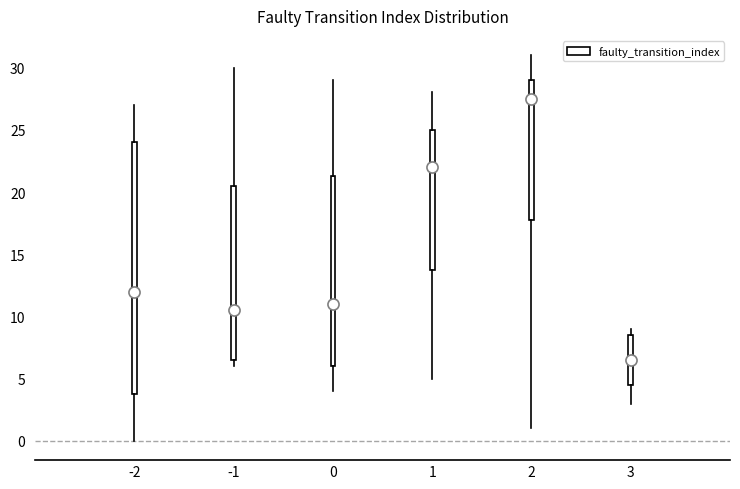

Reading left to right, transcribe this box plot: for each box, give where its median line is, the range the box spans, and where its two whiskers end, as read against the y-axis. The values are not printed on the chart, so give them approximately, as read against the axis.

-2: median 12.0, box 4.0 to 24.0, whiskers 0.0 to 27.0
-1: median 10.5, box 6.5 to 20.5, whiskers 6.0 to 30.0
0: median 11.0, box 6.0 to 21.5, whiskers 4.0 to 29.0
1: median 22.0, box 14.0 to 25.0, whiskers 5.0 to 28.0
2: median 27.5, box 18.0 to 29.0, whiskers 1.0 to 31.0
3: median 6.5, box 4.5 to 8.5, whiskers 3.0 to 9.0